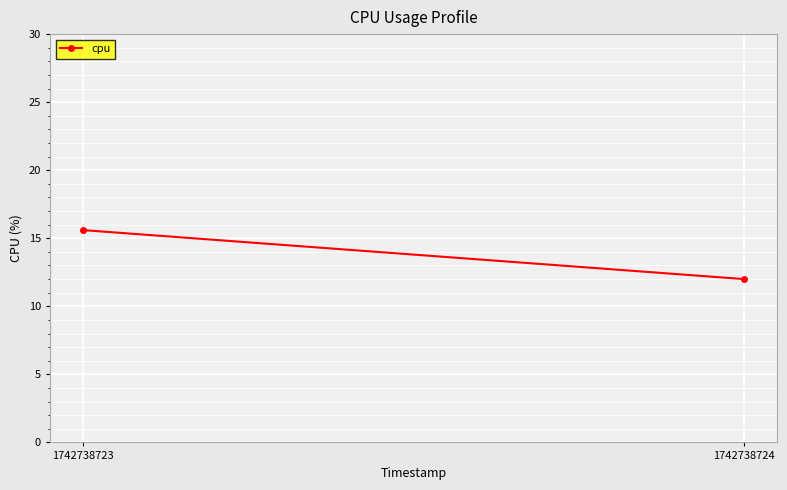

Reading right to left, list all the values displayed in this chart.

1742738724=12.0	1742738723=15.6